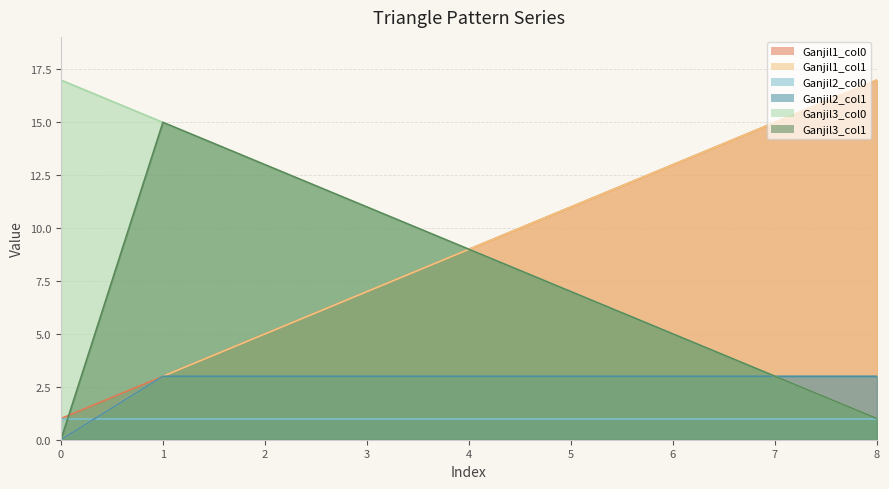

What is the sum of all Ganjil3_col0 values?

81